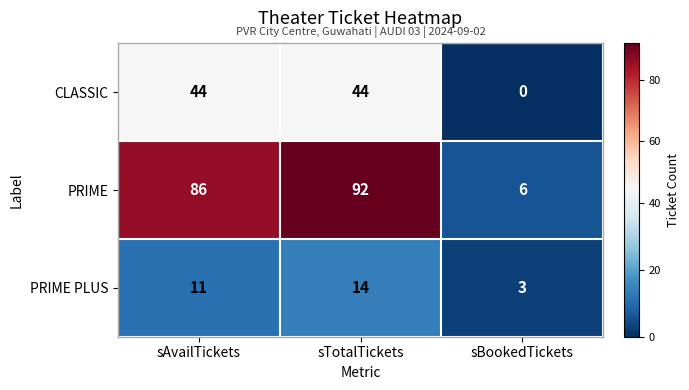

Which series has the largest total across all categories?

PRIME